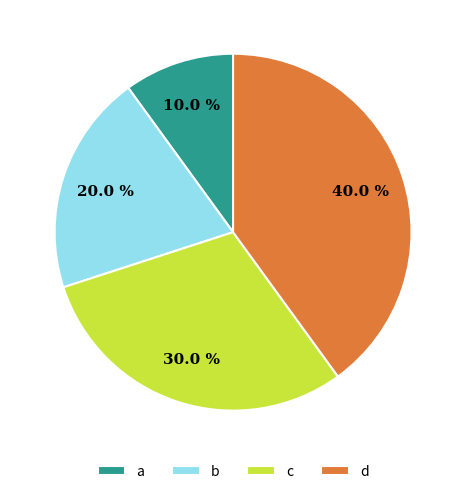

Which slice is the smallest?

a